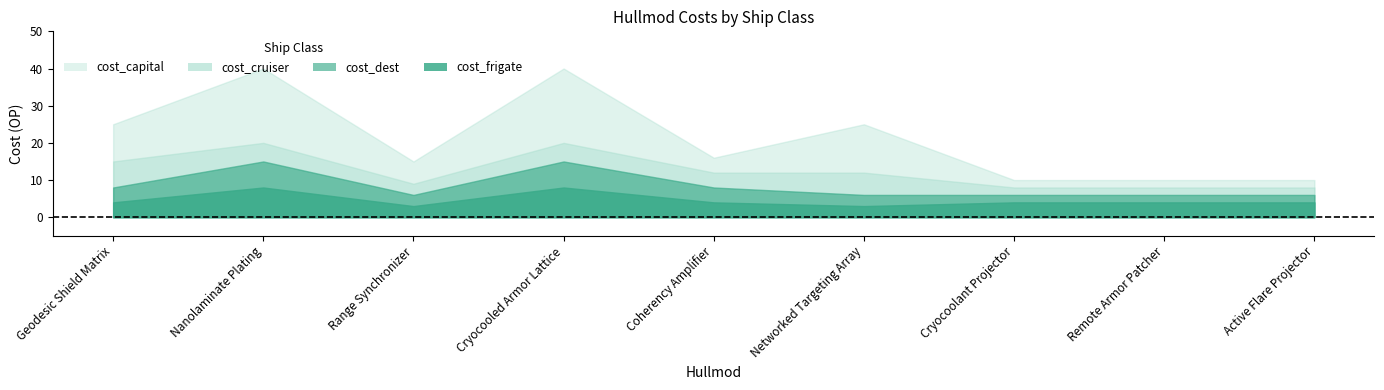

What is the value of the cost_dest point at the 4th from the left?

15